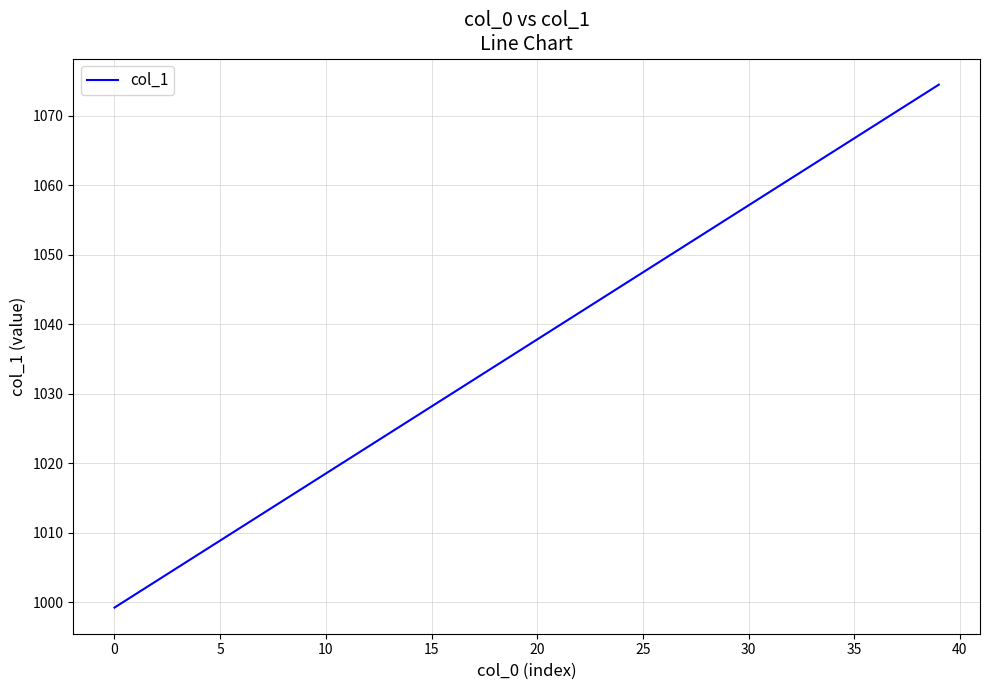

What is the maximum value shown in the chart?

1074.4